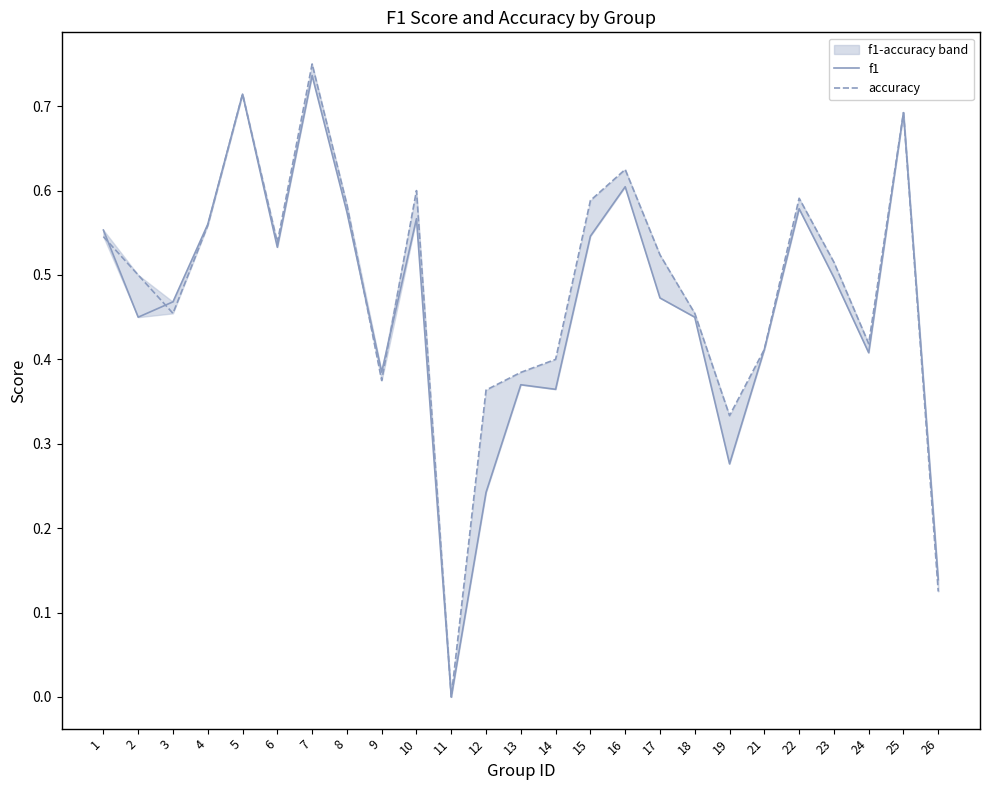

What is the maximum value for f1?

0.7